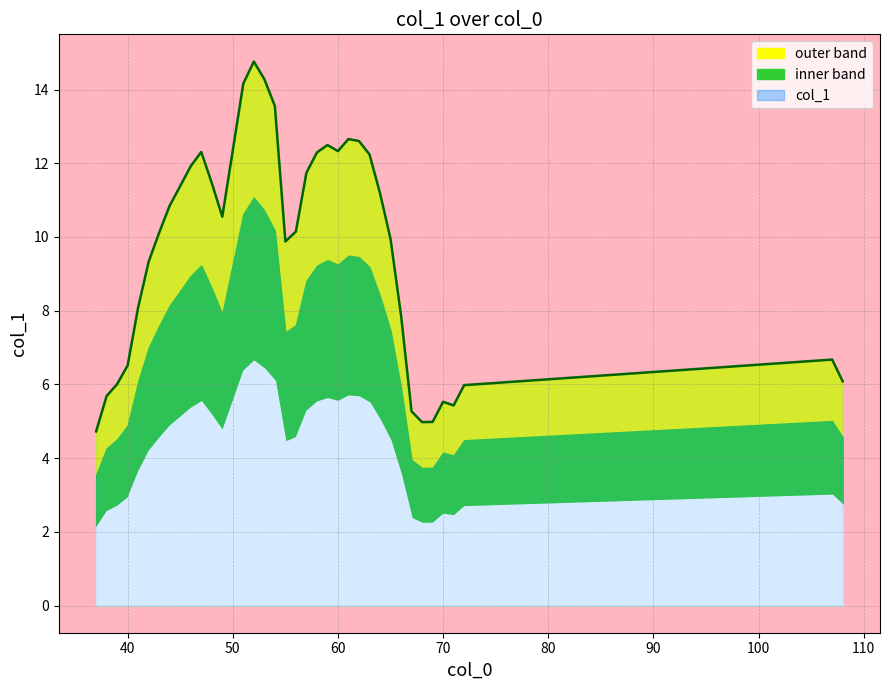

True or false: the data has more than 2 interior local peaks.

True